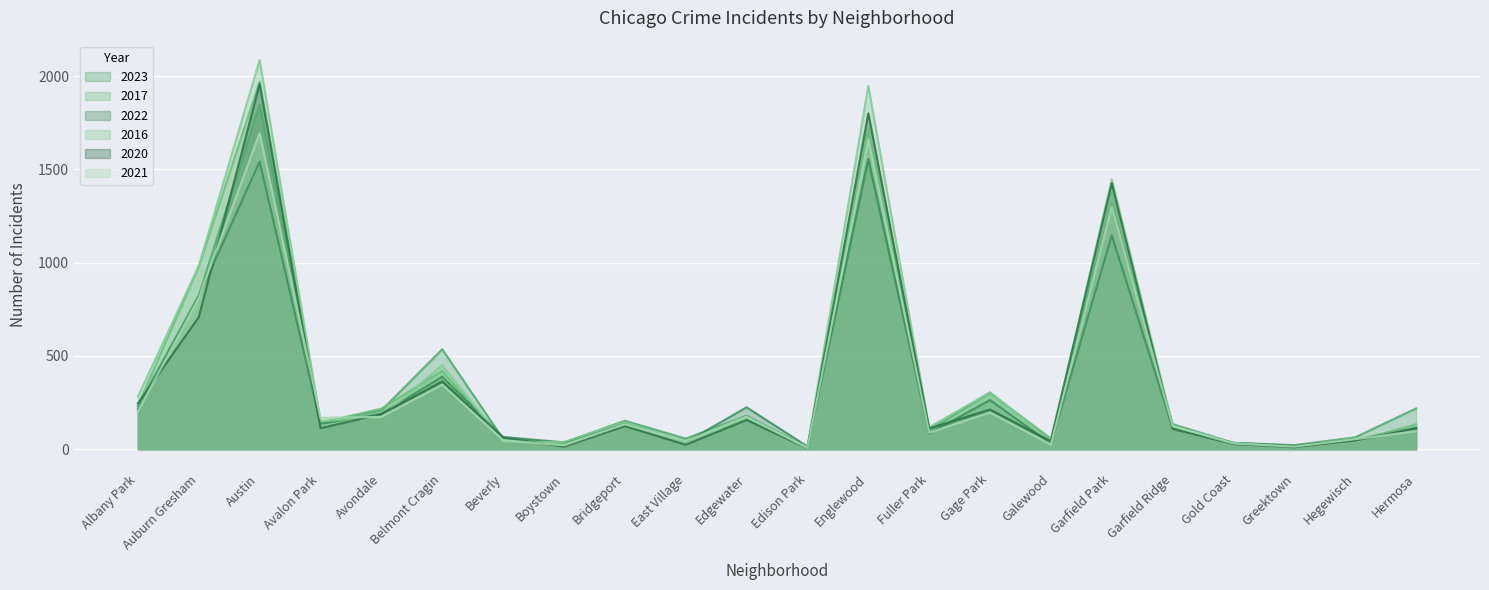

List the labels in order of 2022 value, smallest first.

Edison Park, Greektown, Galewood, Gold Coast, Boystown, East Village, Hegewisch, Beverly, Fuller Park, Garfield Ridge, Hermosa, Avalon Park, Bridgeport, Avondale, Albany Park, Edgewater, Gage Park, Belmont Cragin, Auburn Gresham, Garfield Park, Austin, Englewood